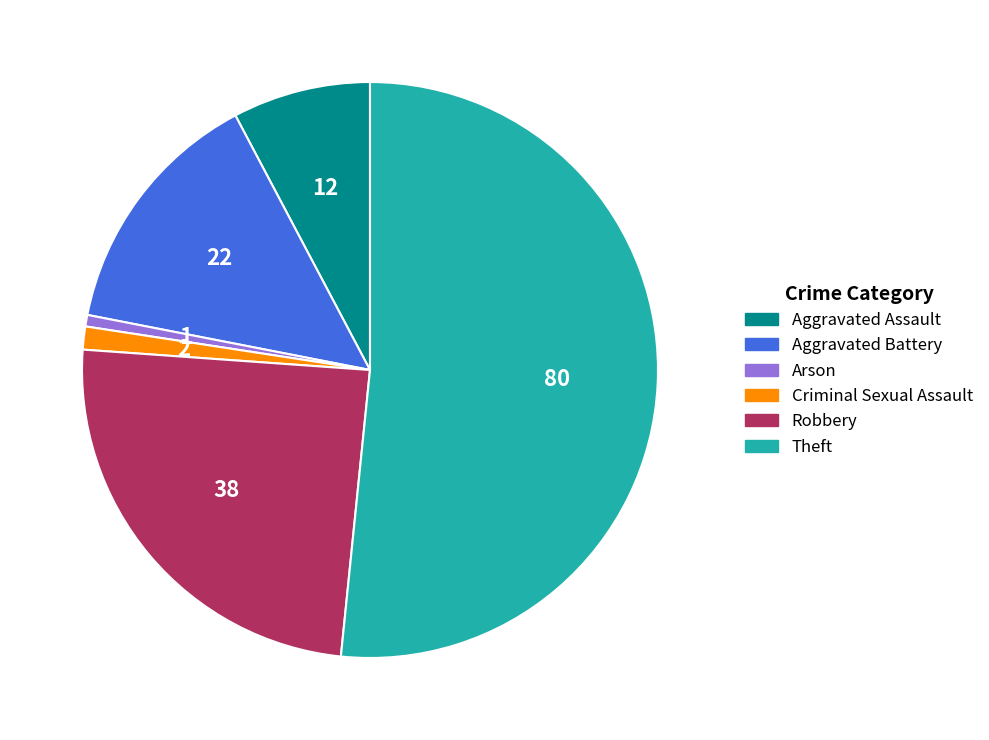

True or false: Aggravated Battery accounts for 28% of the total.

False